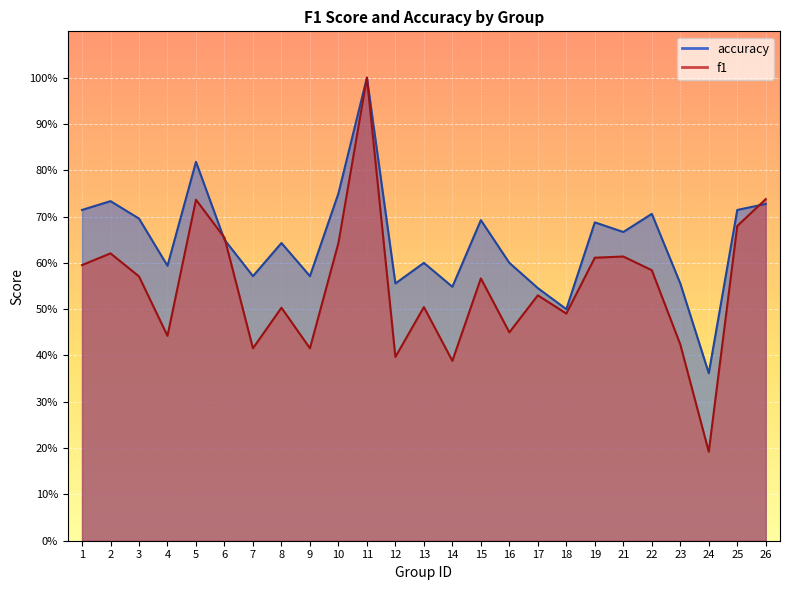

The accuracy series shows 0.7 at 2. True or false?

True